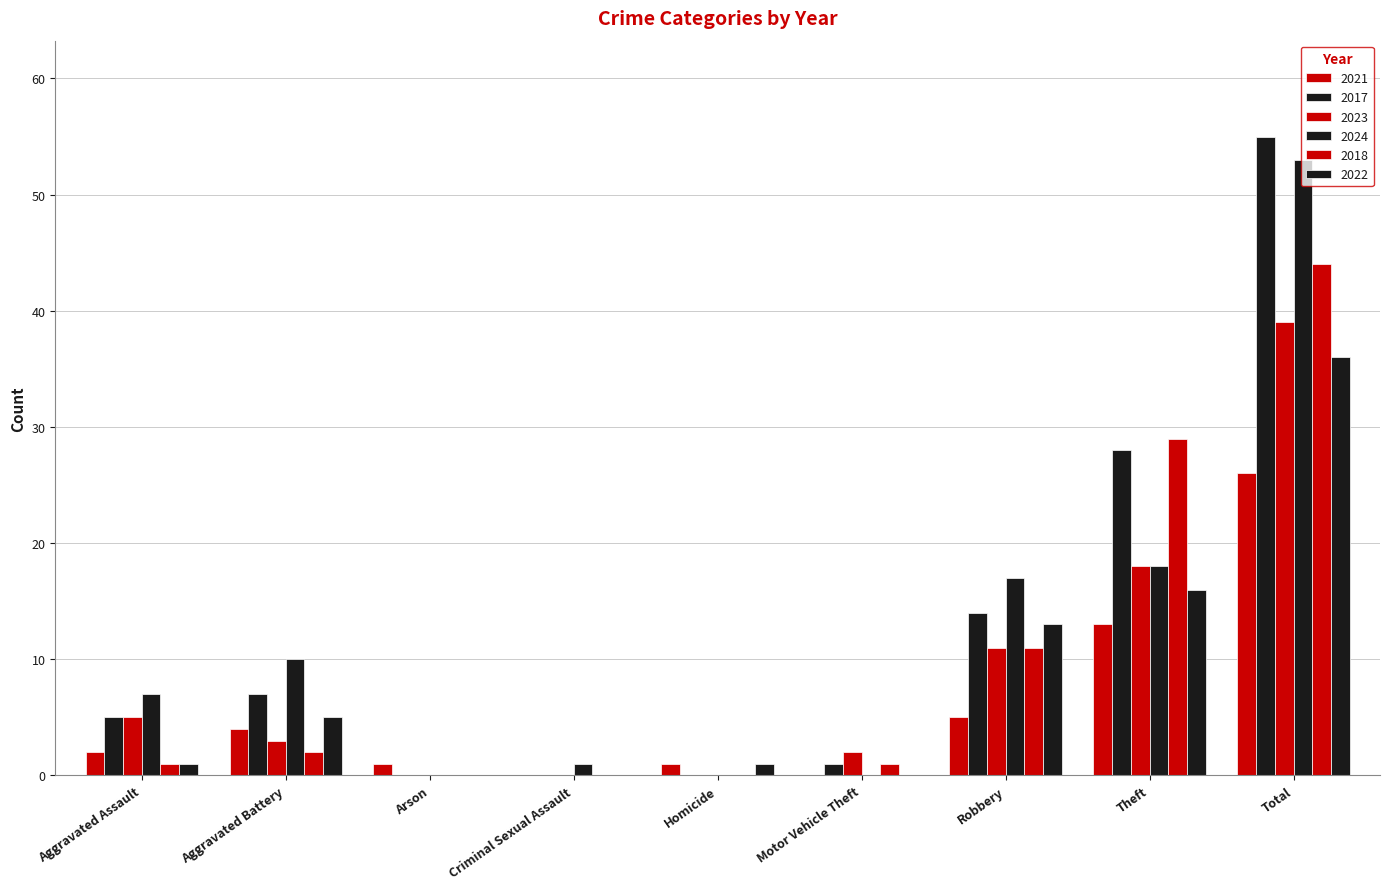

How many categories are shown in the chart?

9